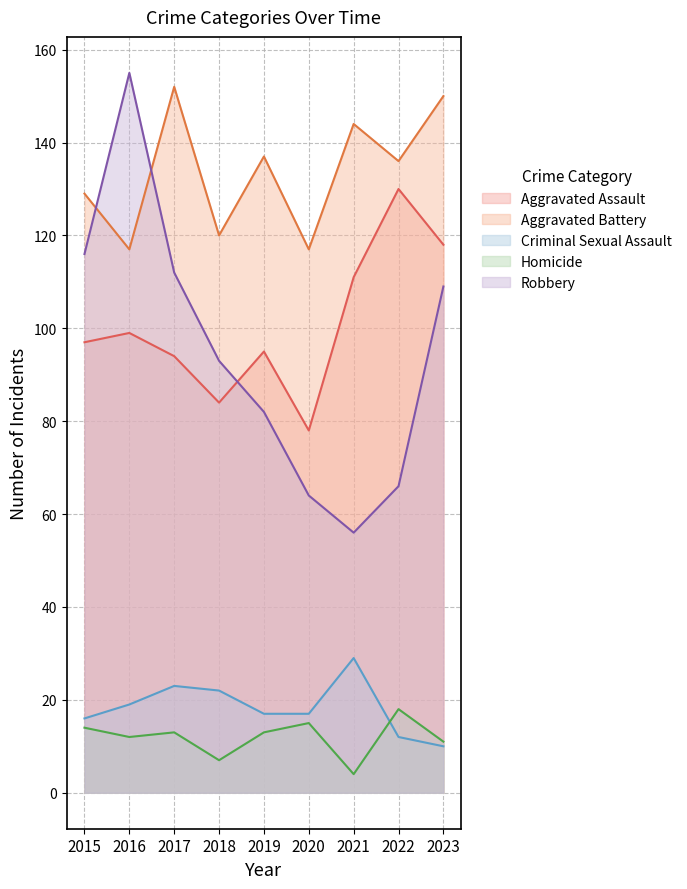

What is the average value of the Aggravated Battery series?

134